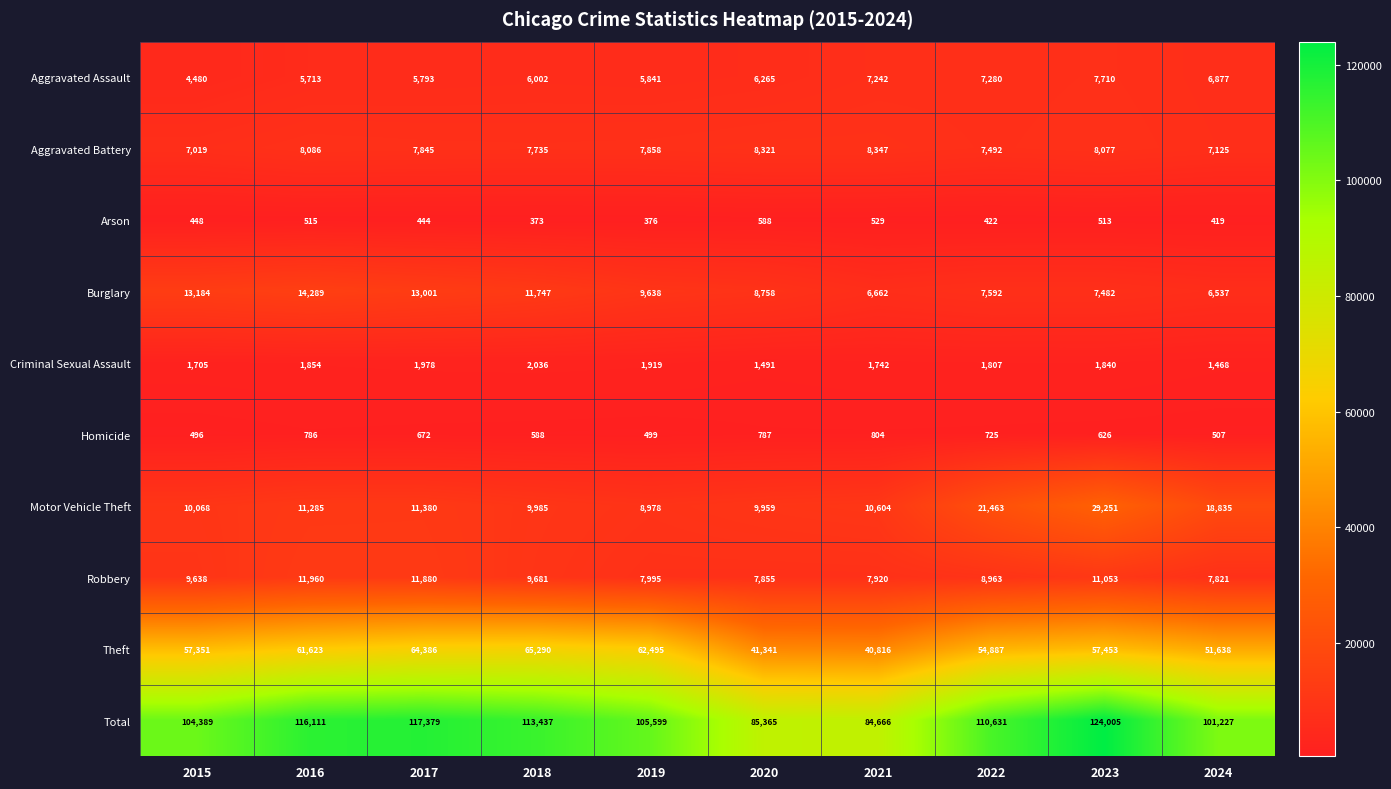

True or false: Motor Vehicle Theft has a value of 10604 at 2021.

True